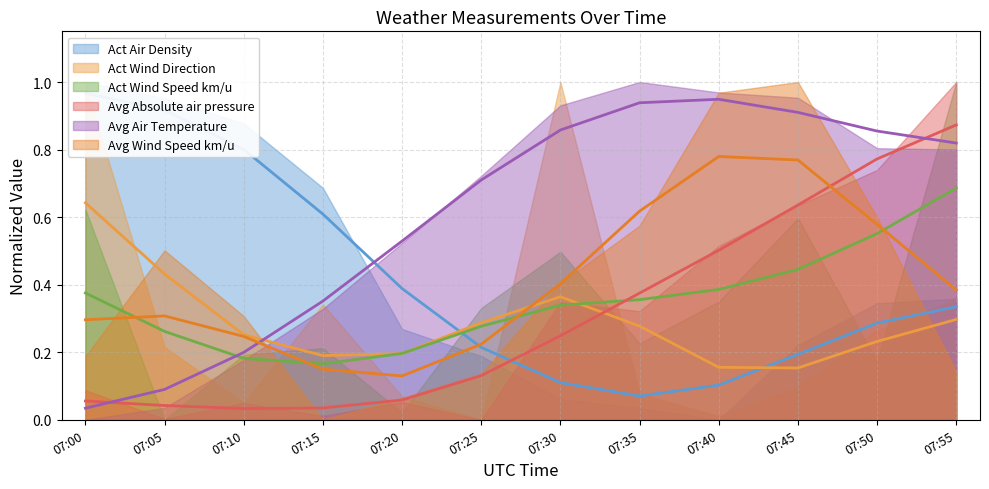

In Avg Absolute air pressure, how many points are lower than both neighbors (excluding endpoints)?

1